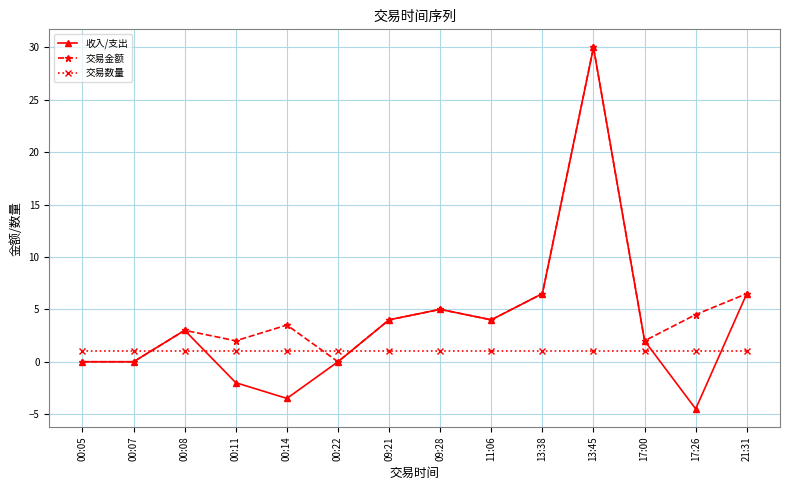

Which category has the highest value across all series?

13:45